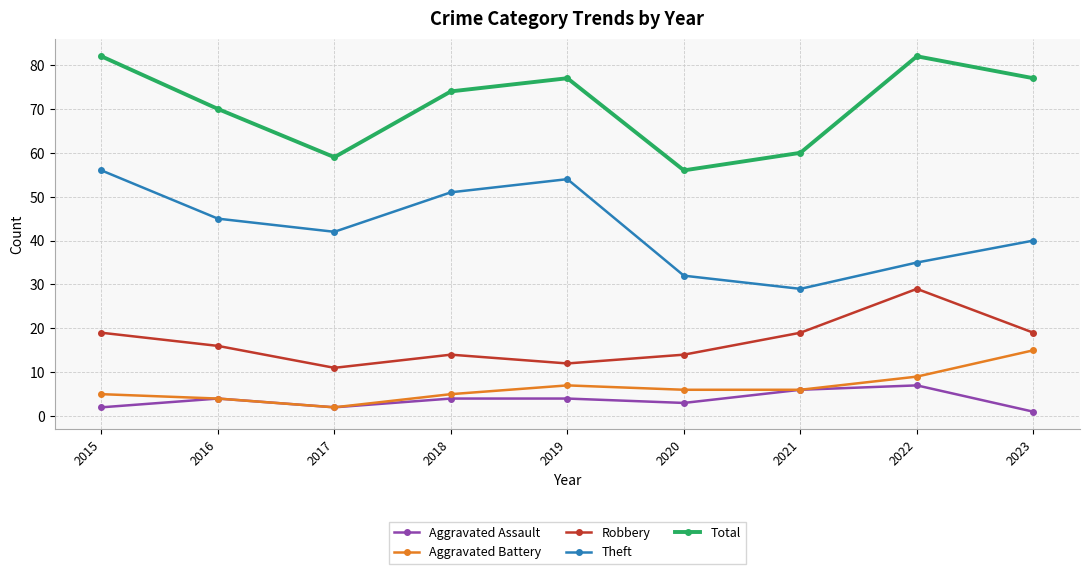

Rank the series by their maximum value, from highest to lowest.

Total, Theft, Robbery, Aggravated Battery, Aggravated Assault